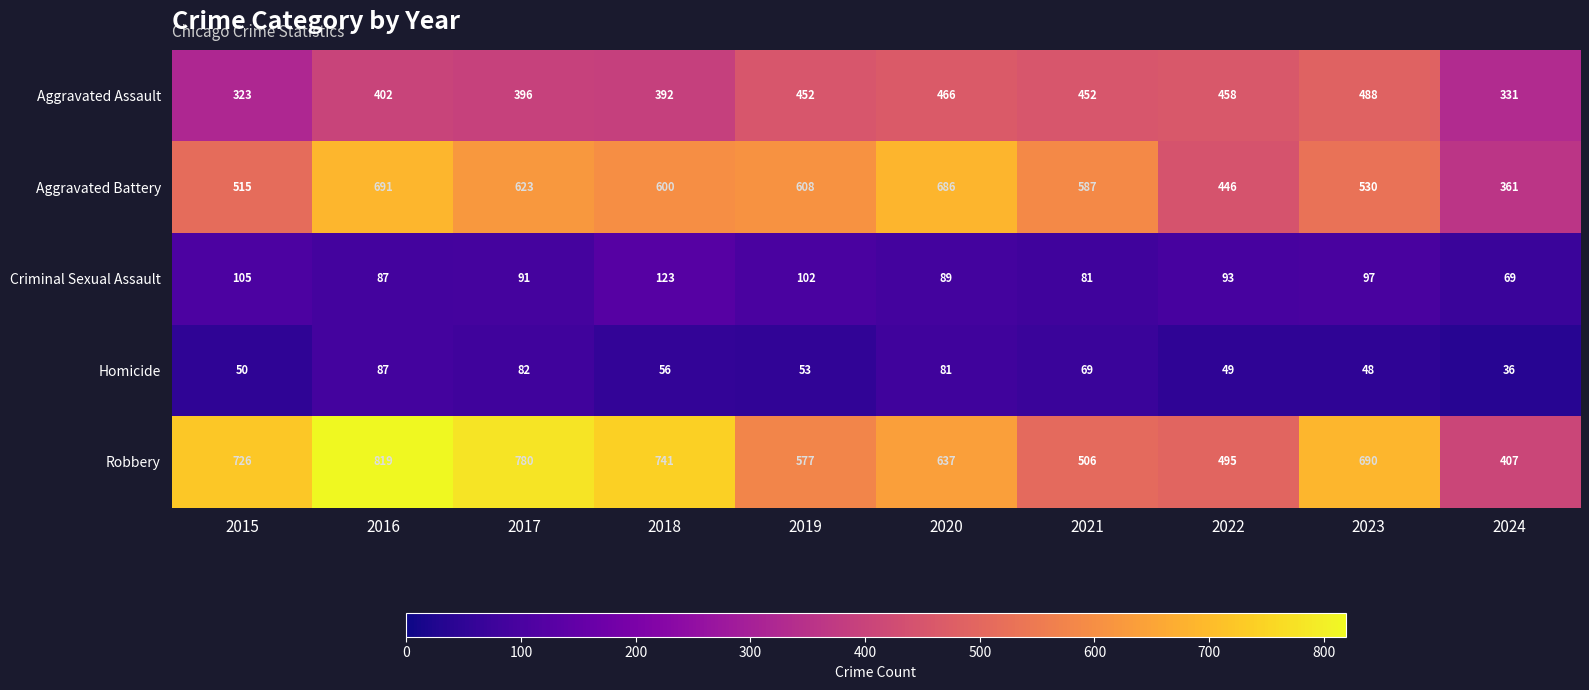

What is the sum of the Aggravated Assault values at 2022 and 2015?

781